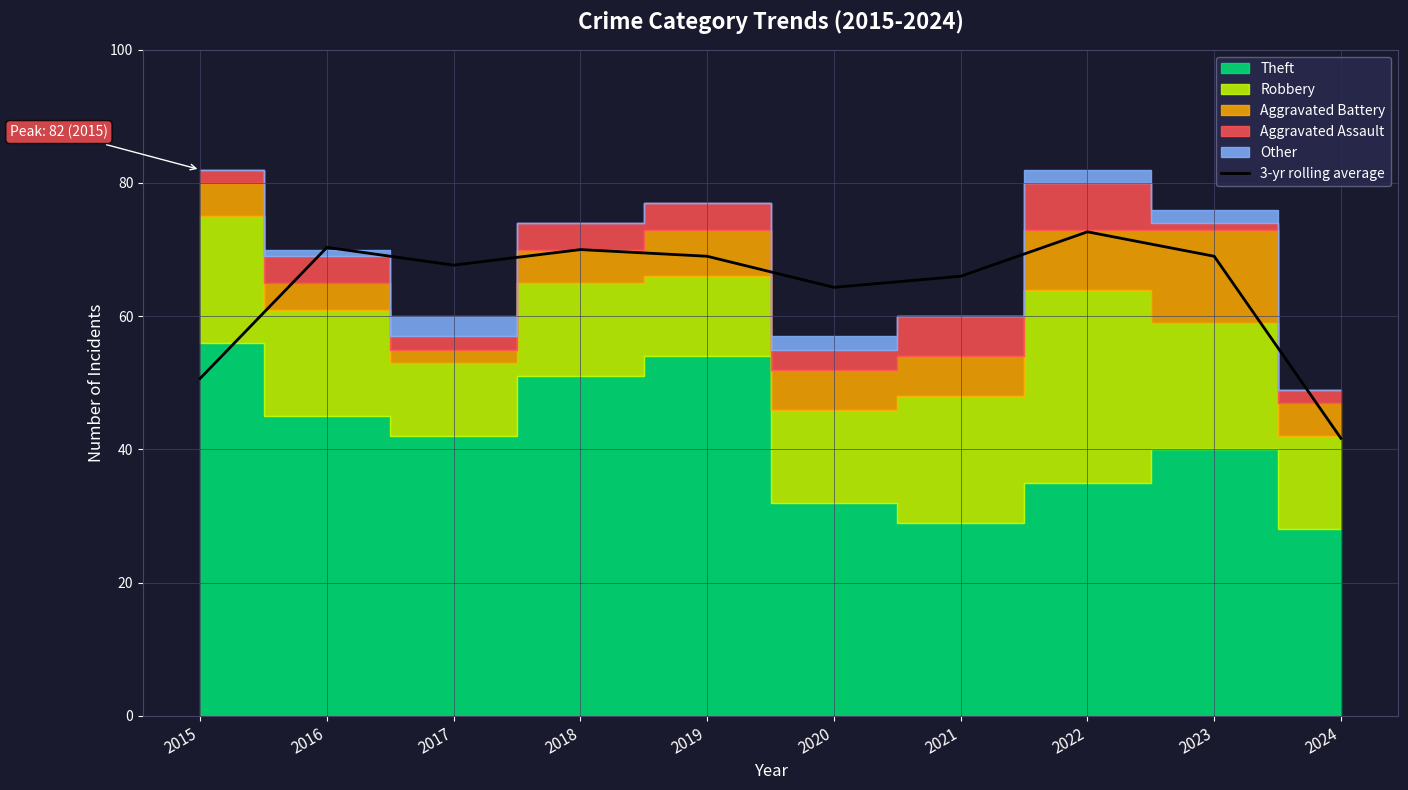

True or false: there are more than 0 points higher than both neighbors.

True